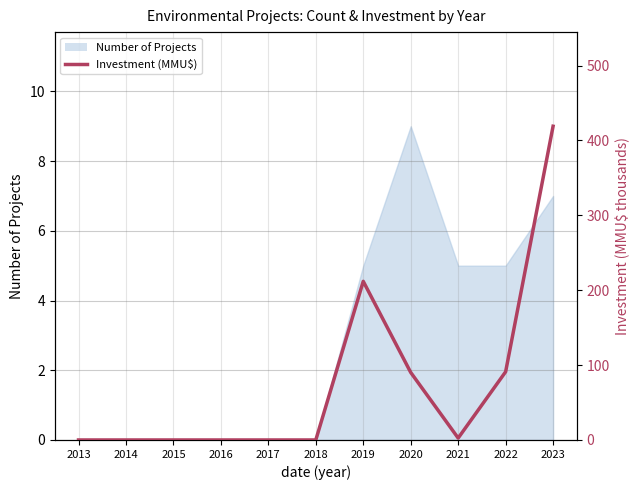

How many values are above zero?

5